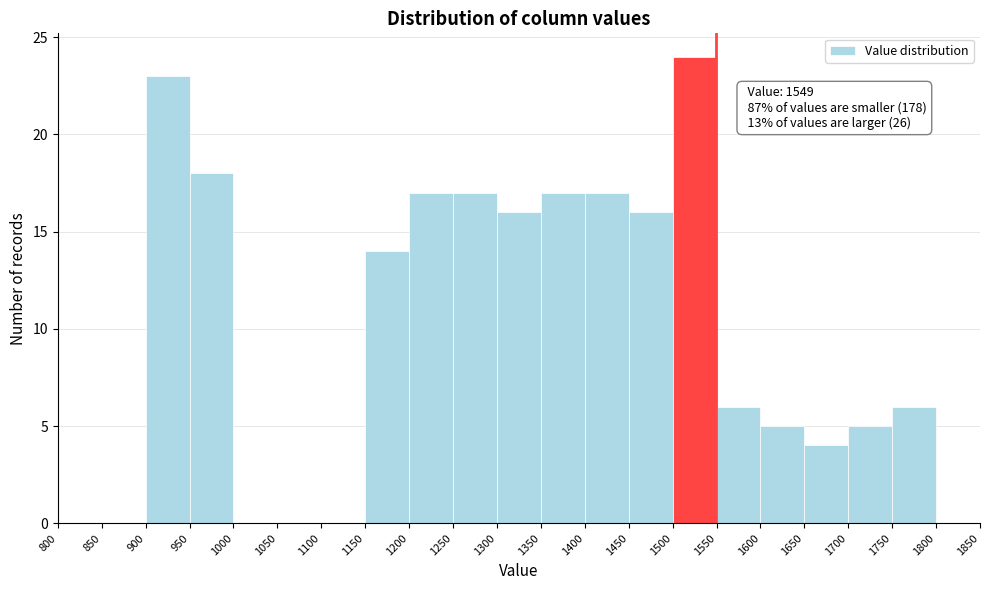

Which range on the x-axis has the tallest bar?

1500 to 1550